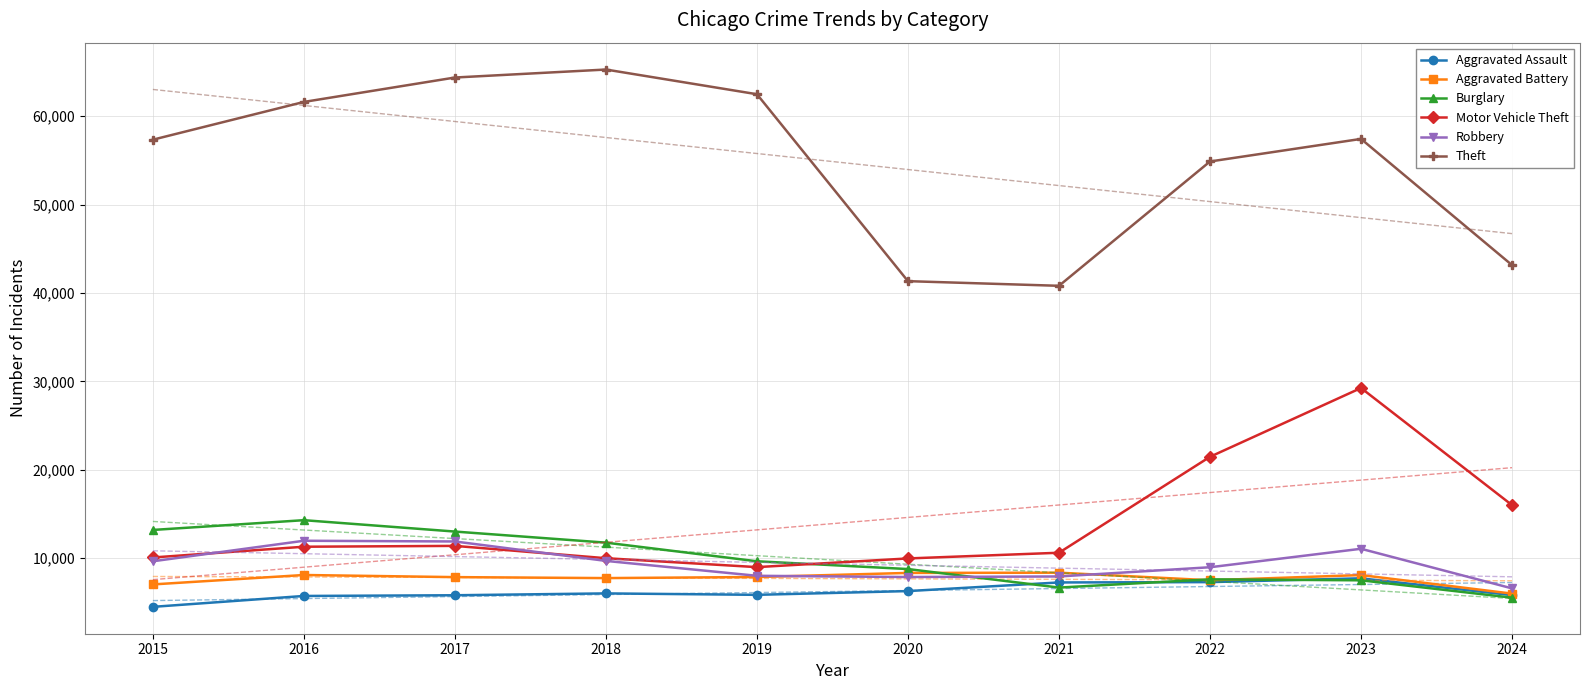

Reading left to right, what are all the values shown in this chart?

Aggravated Assault: 4480	5713	5793	6002	5841	6265	7242	7280	7710	5808
Aggravated Battery: 7019	8086	7845	7735	7858	8321	8347	7491	8078	5977
Burglary: 13184	14289	13001	11747	9638	8758	6662	7593	7484	5520
Motor Vehicle Theft: 10068	11285	11380	9985	8977	9959	10604	21463	29249	15993
Robbery: 9638	11960	11880	9681	7995	7855	7920	8963	11053	6570
Theft: 57351	61623	64386	65290	62495	41340	40814	54884	57438	43156